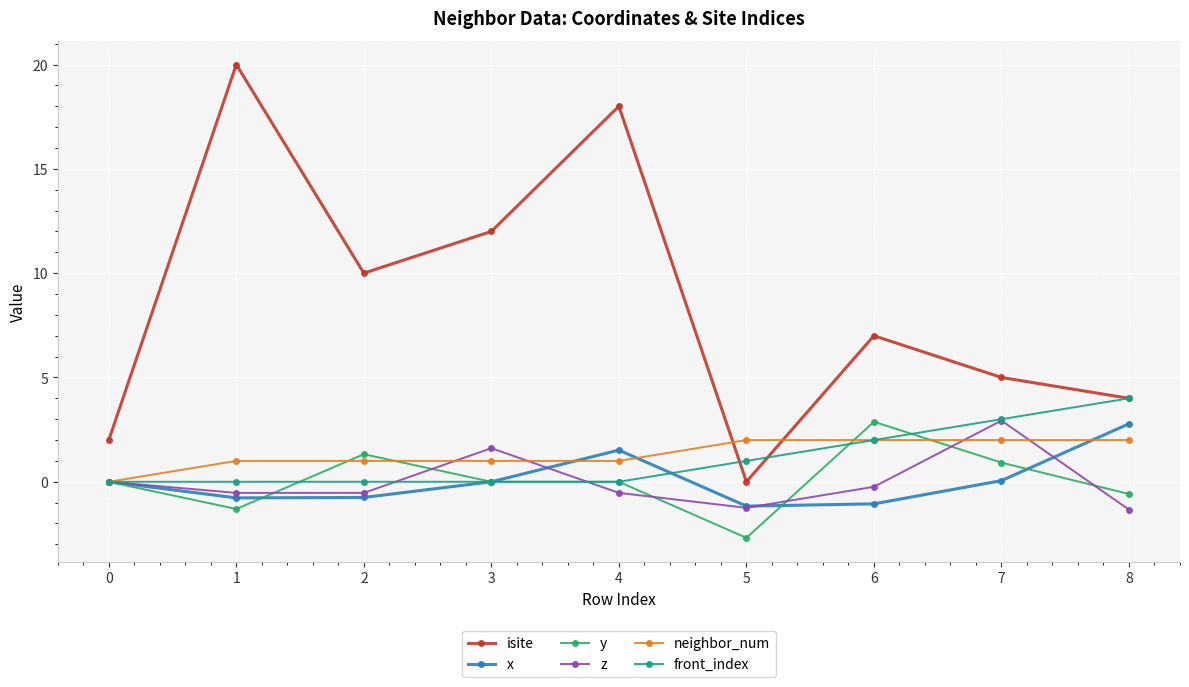

What is the spread (max minus min) of values at 5?

4.7